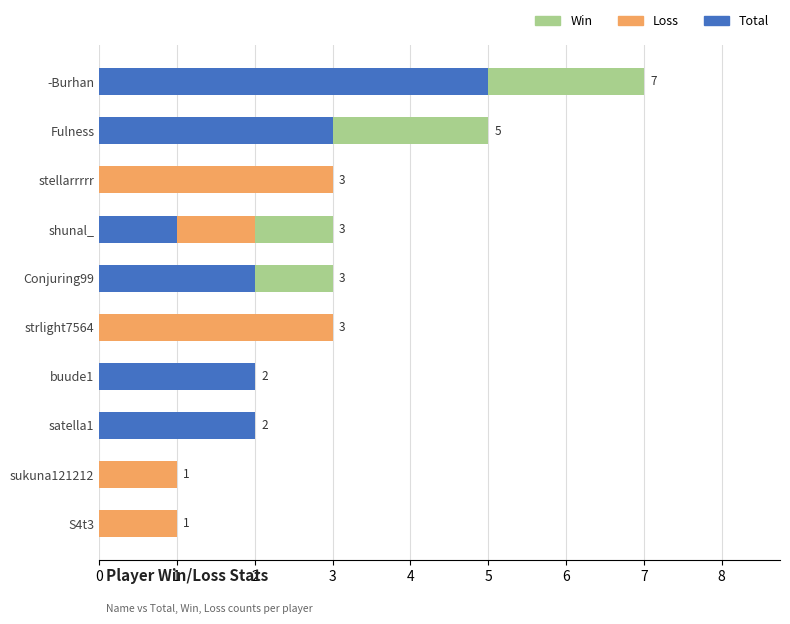

What is the difference between the maximum and minimum values in the Loss series?

3